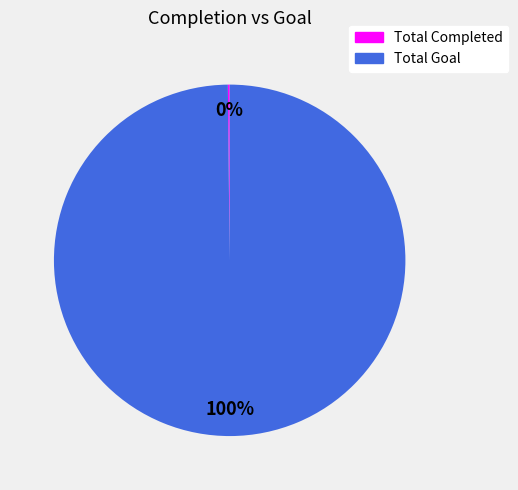

Which category has the biggest portion of the pie?

Total Goal